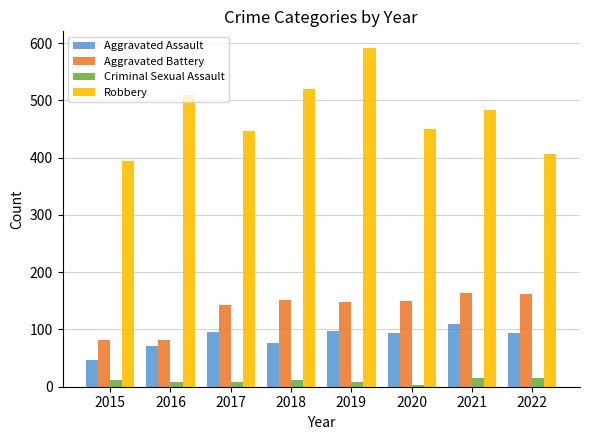

Which series has the largest range (max minus min)?

Robbery